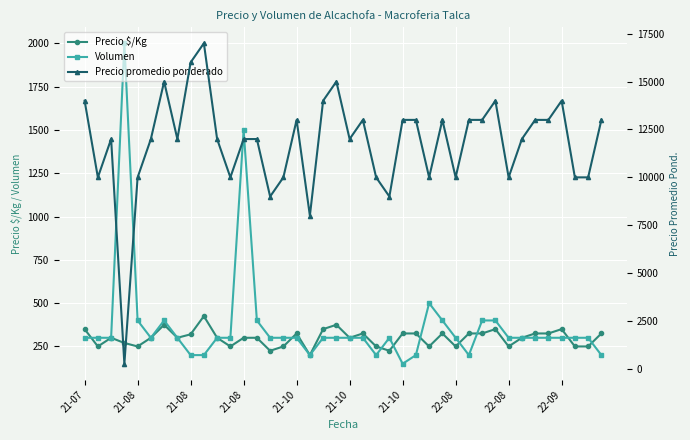

Where is the first local minimum for Precio promedio ponderado?

21-08